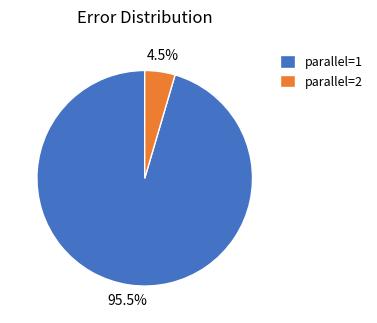

Which slice represents more than half of the pie?

parallel=1